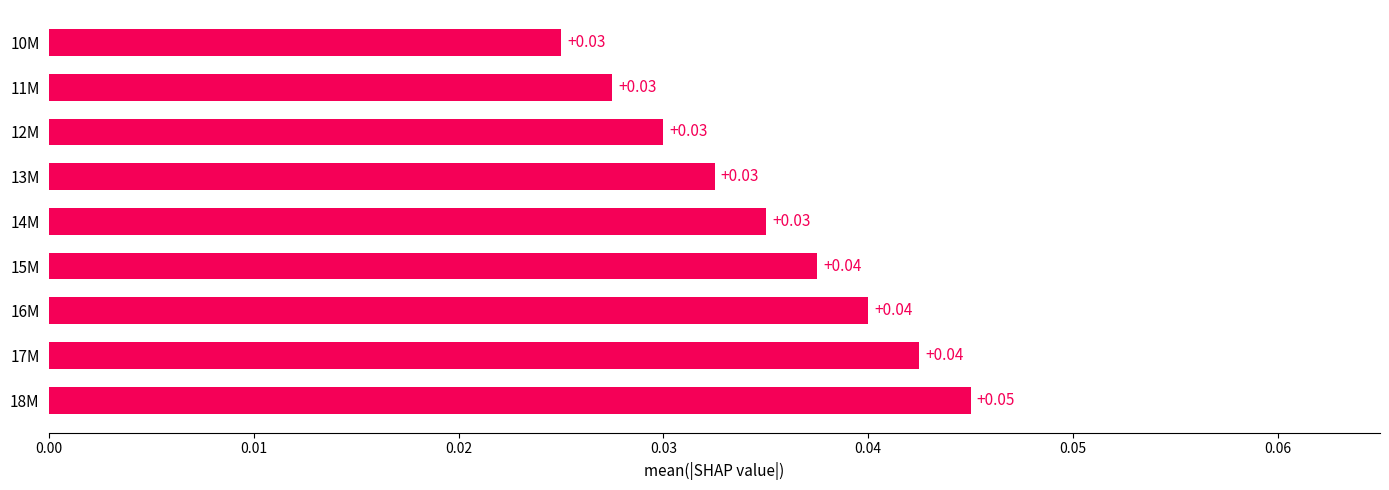

Between 17M and 13M, which is larger?

17M